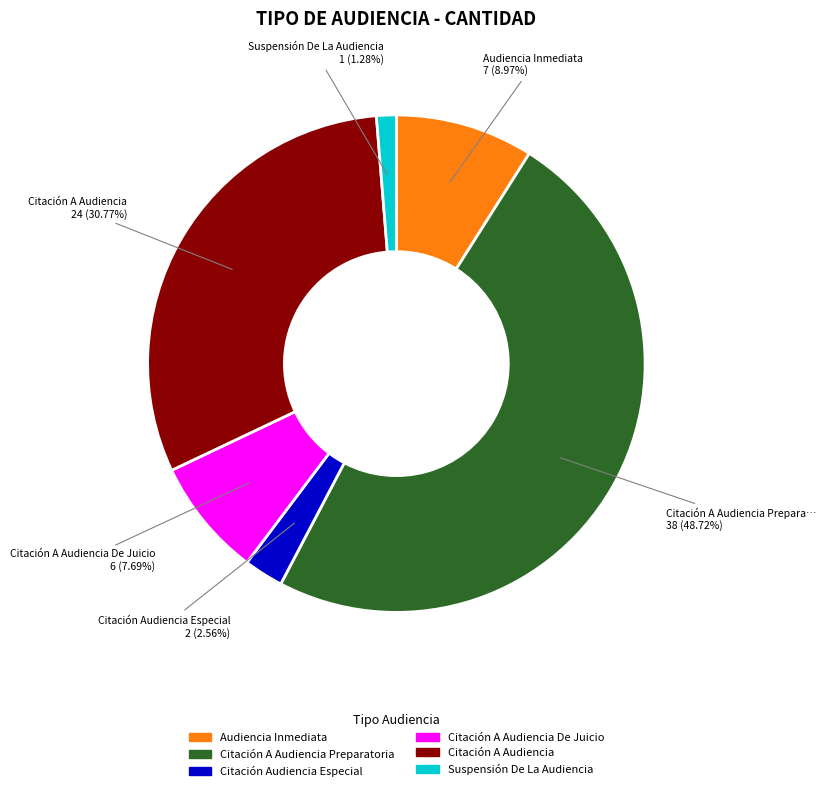

Is there any slice that represents more than half of the pie?

No